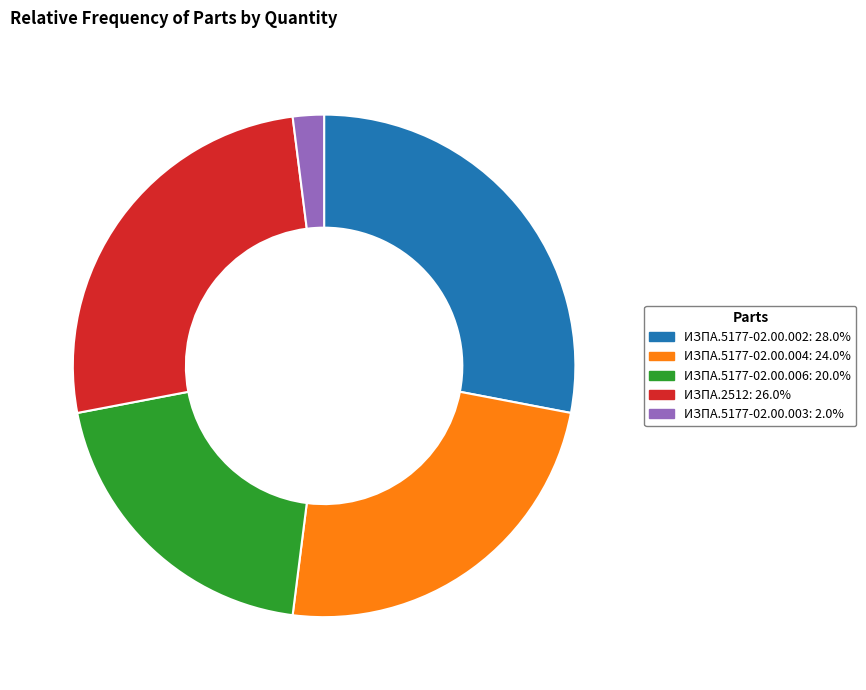

Is there a majority slice in this chart?

No